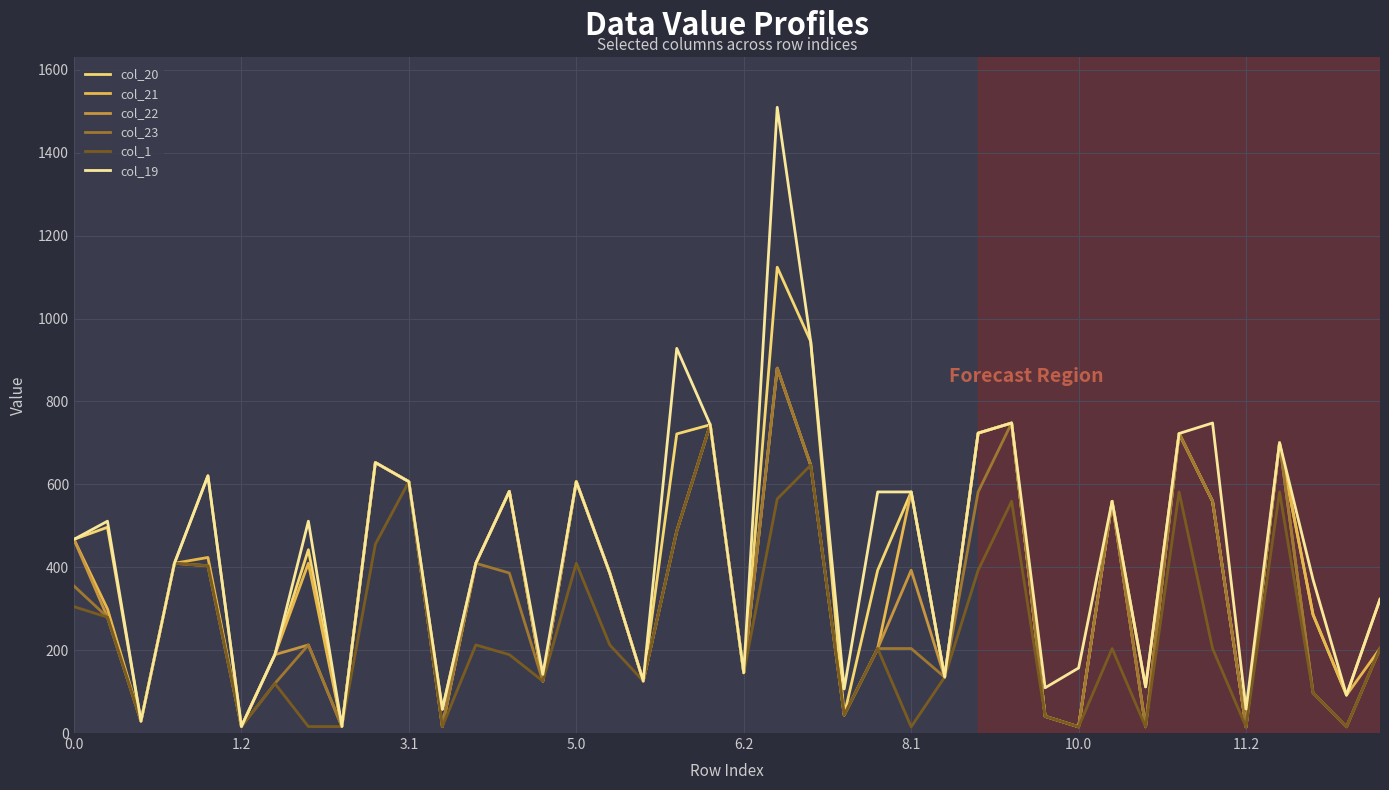

What is the maximum value shown in the chart?

1509.6